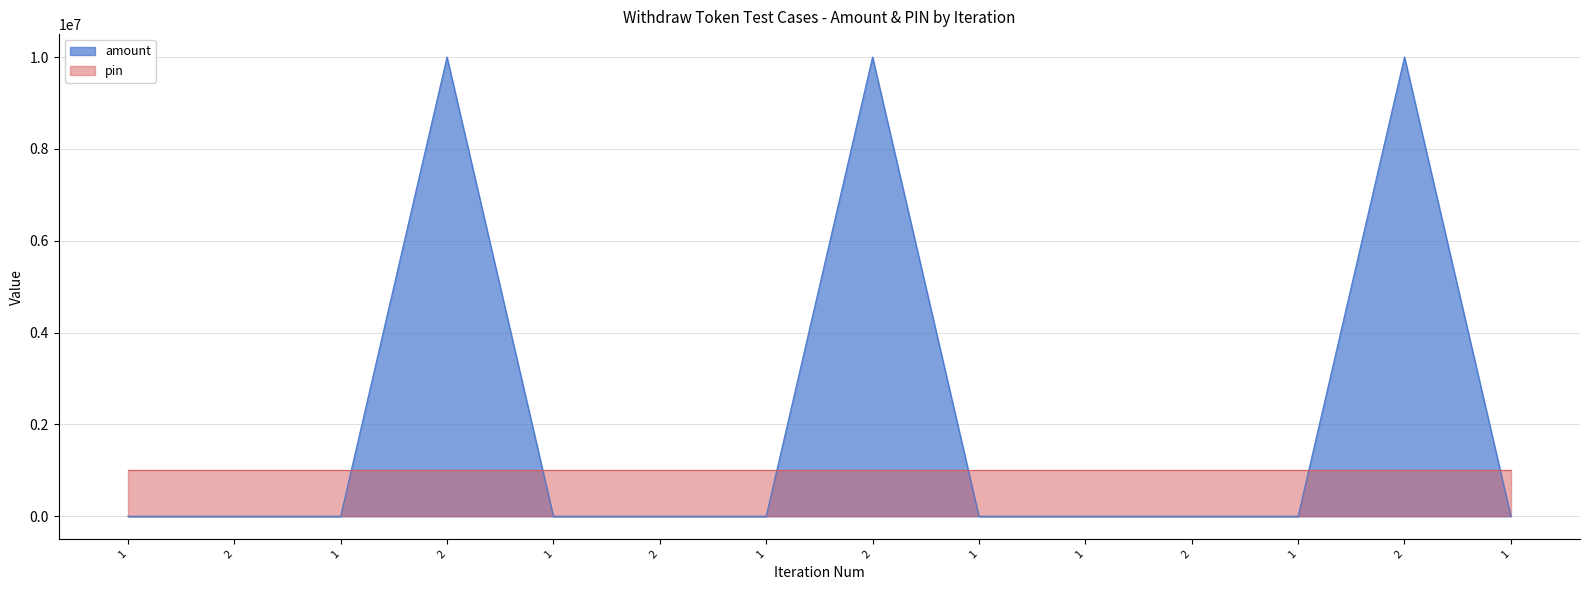

What are all the series names shown in the legend?

amount, pin